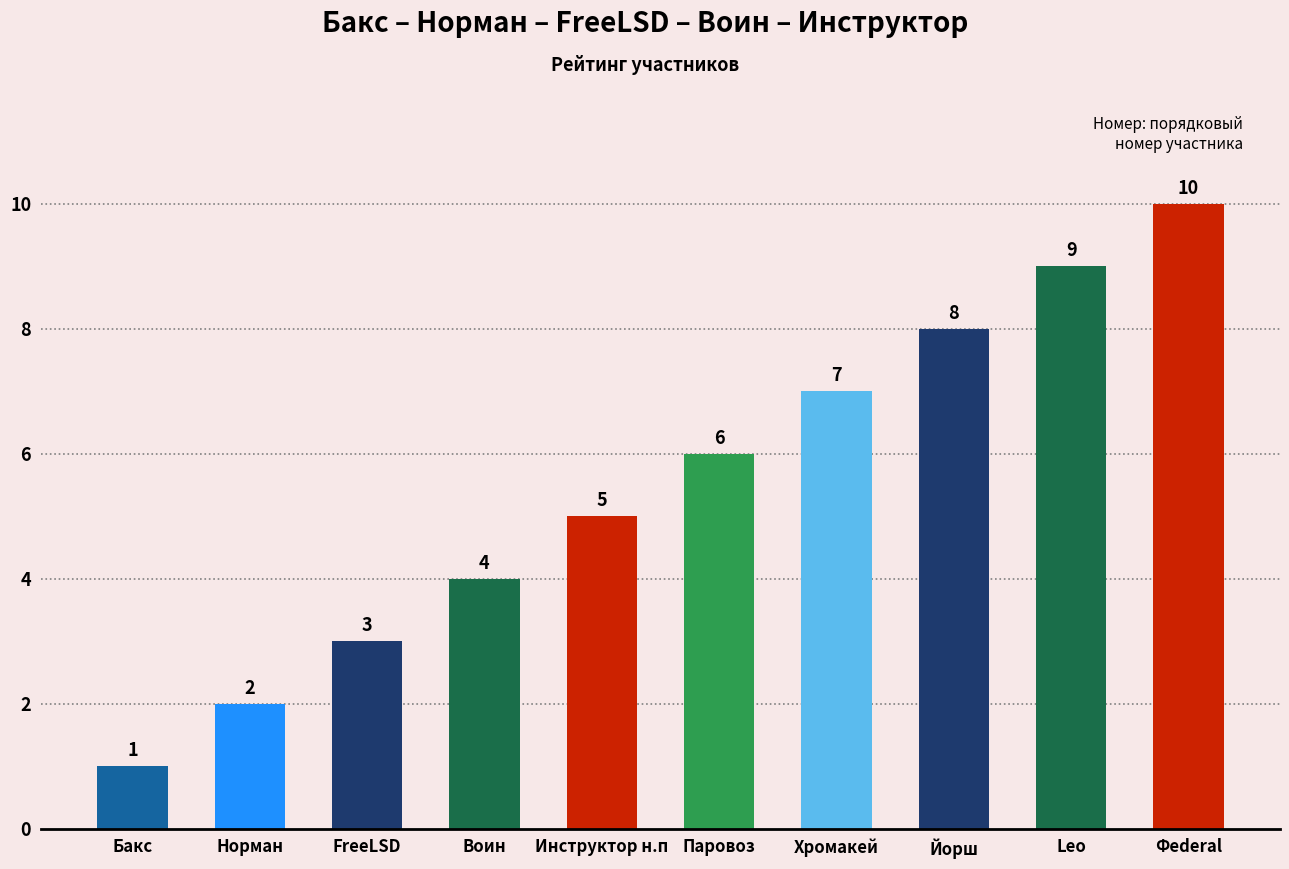

List the labels in order of value, largest first.

Фederal, Leo, Йорш, Хромакей, Паровоз, Инструктор н.п, Воин, FreeLSD, Норман, Бакс